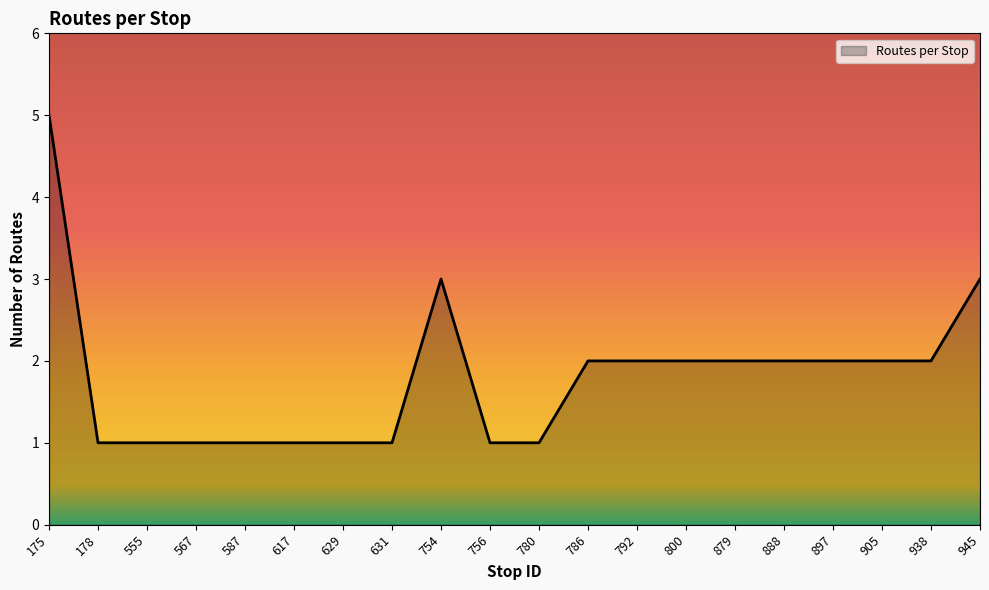

Reading left to right, transcribe all the data shown in this chart.

175=5	178=1	555=1	567=1	587=1	617=1	629=1	631=1	754=3	756=1	780=1	786=2	792=2	800=2	879=2	888=2	897=2	905=2	938=2	945=3